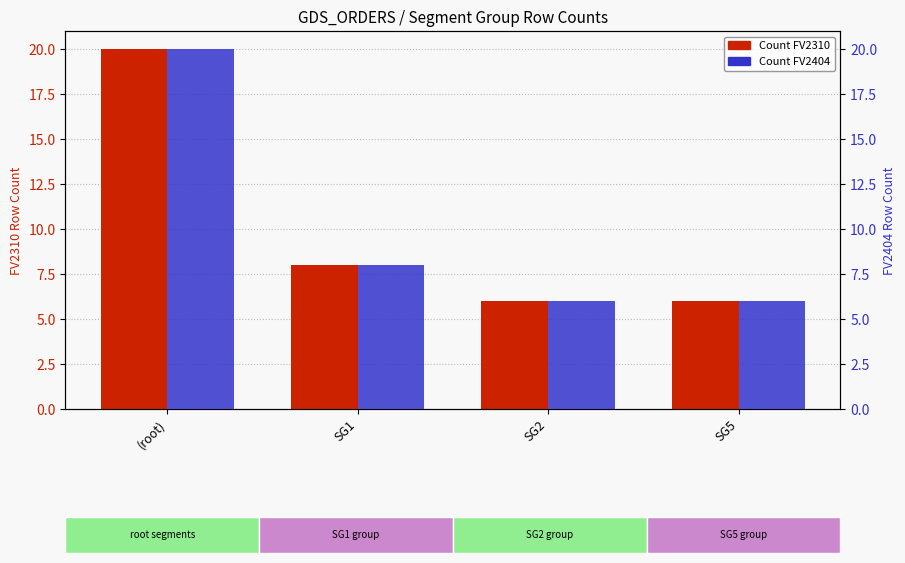

What is the minimum value shown in the chart?

6